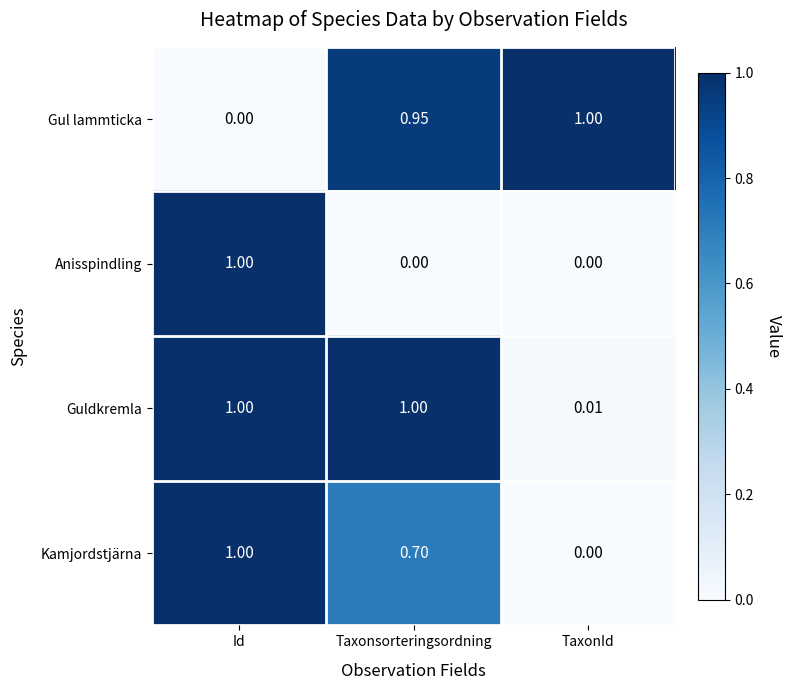

Which series has the largest total across all categories?

Guldkremla